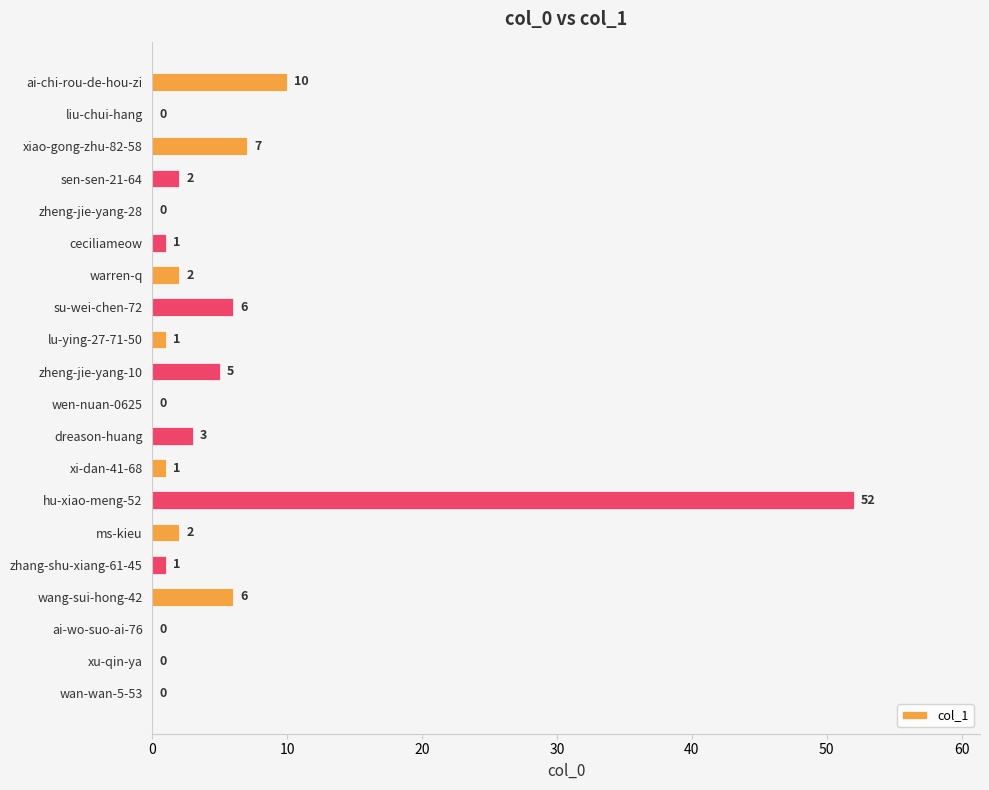

Between wang-sui-hong-42 and warren-q, which is larger?

wang-sui-hong-42